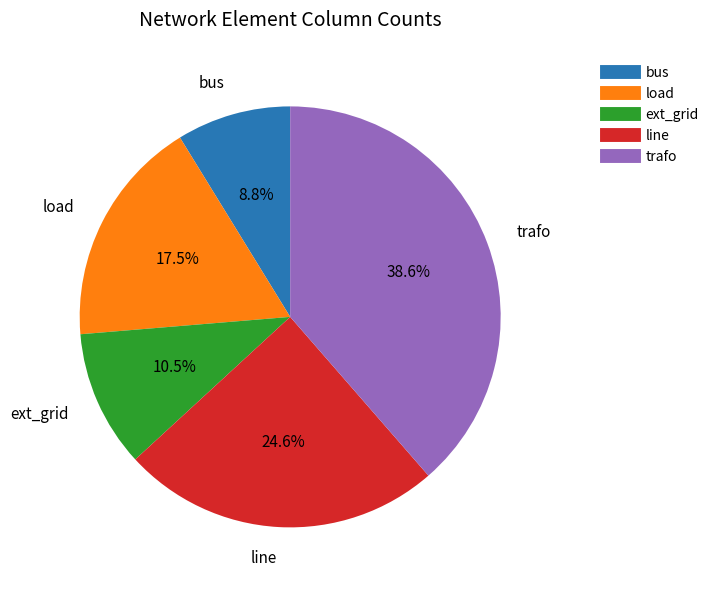

To the nearest percent, what is the average slice percentage?

20%